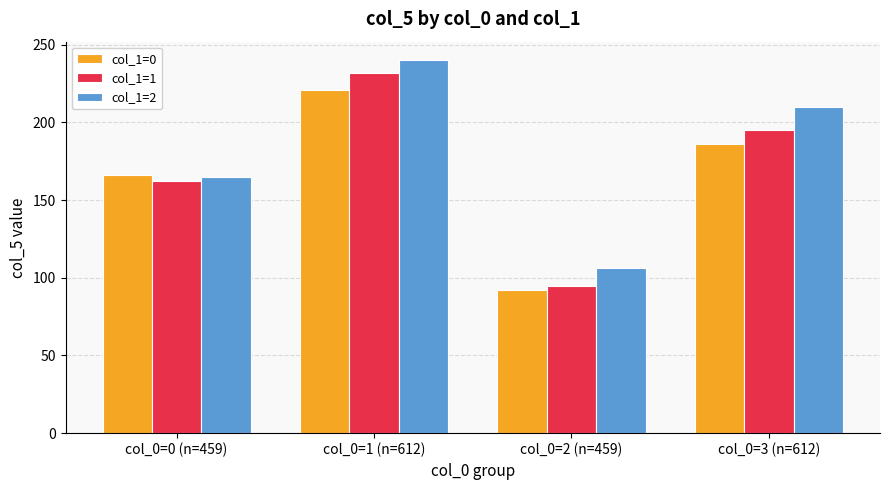

Does the chart contain stacked bars?

No